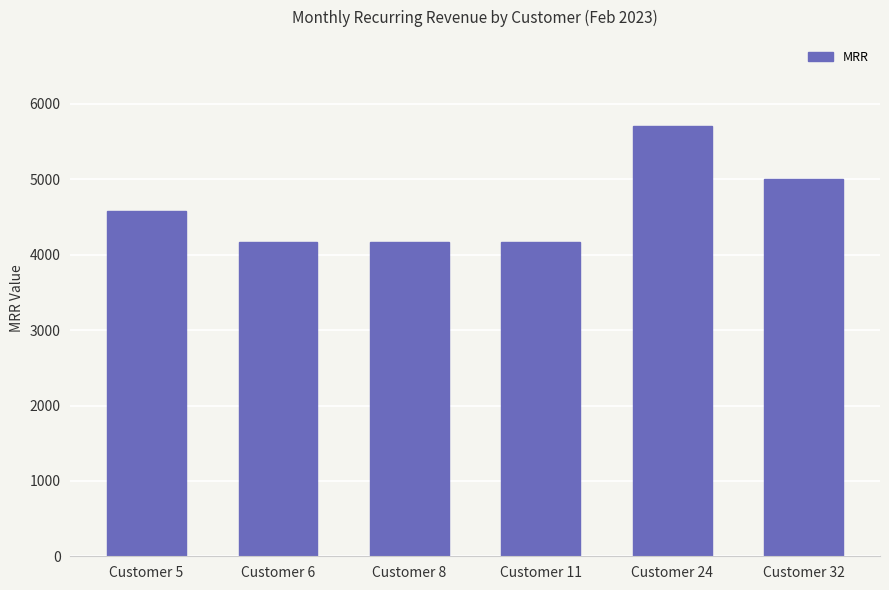

What is the value of the 3rd bar from the left?

4166.7